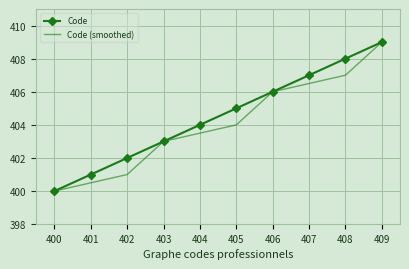

What are all the series names shown in the legend?

Code, Code (smoothed)